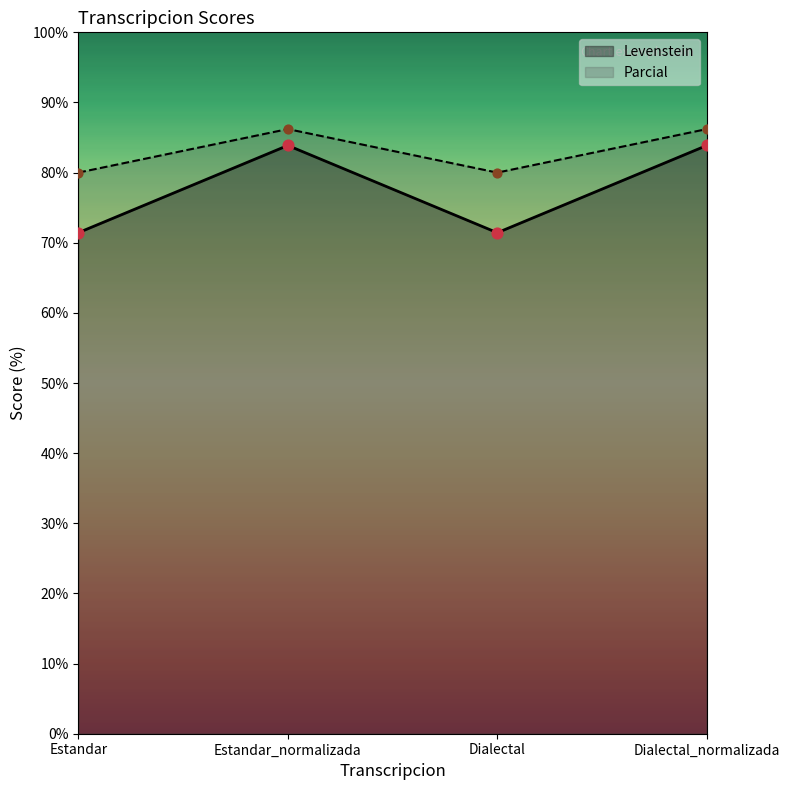

Which series contains the highest Y value?

Parcial